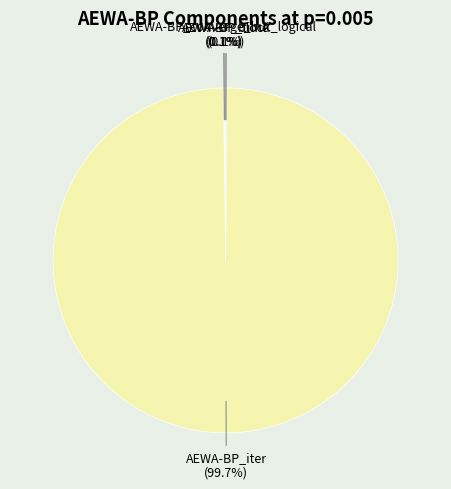

To the nearest percent, what is the difference between the largest and smallest slice percentages?

100%